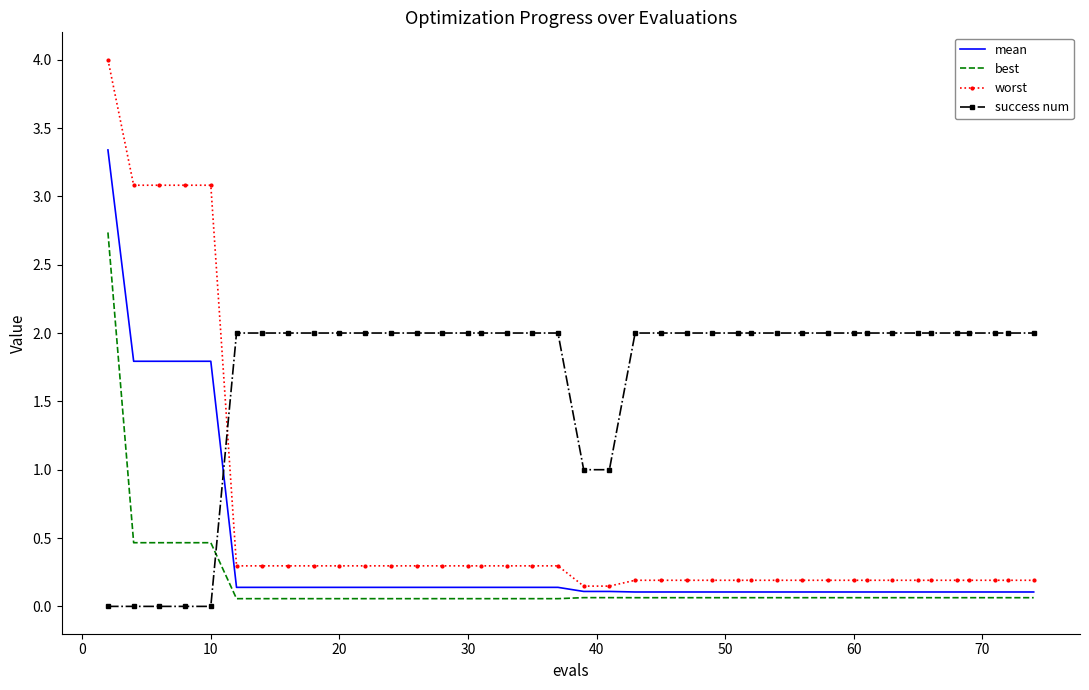

What is the greatest value displayed?

4.0